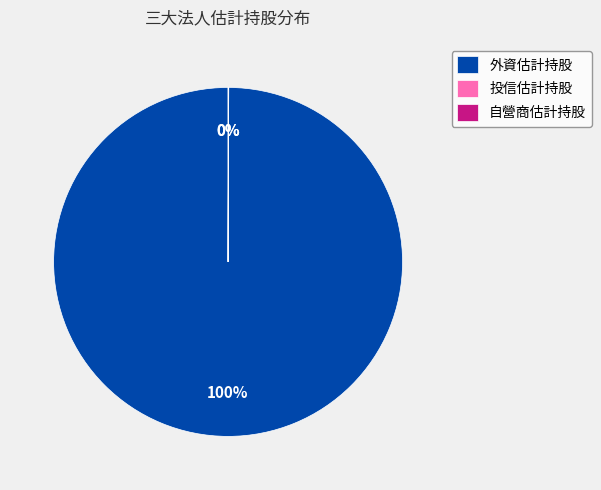

What is the majority slice?

外資估計持股